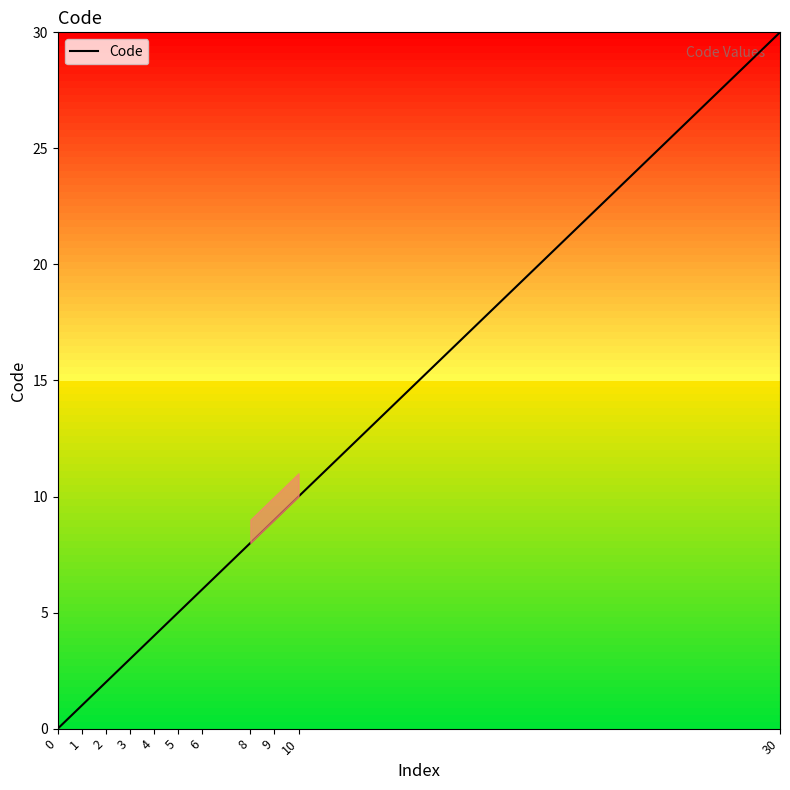

Does the chart display data point markers on the line(s)?

No